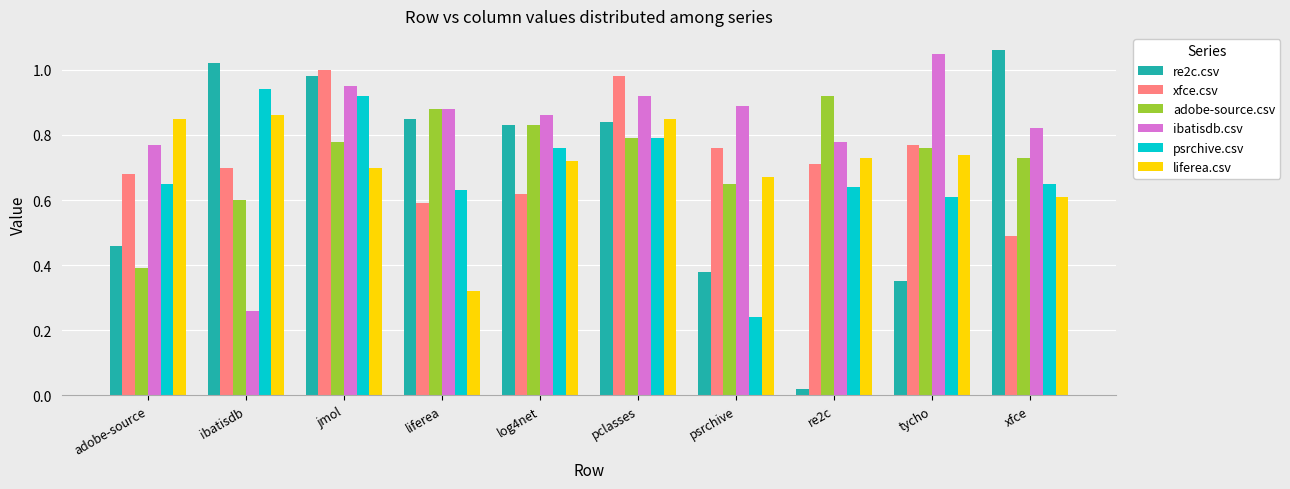

What is the sum of the ibatisdb.csv values at jmol and adobe-source?

1.7